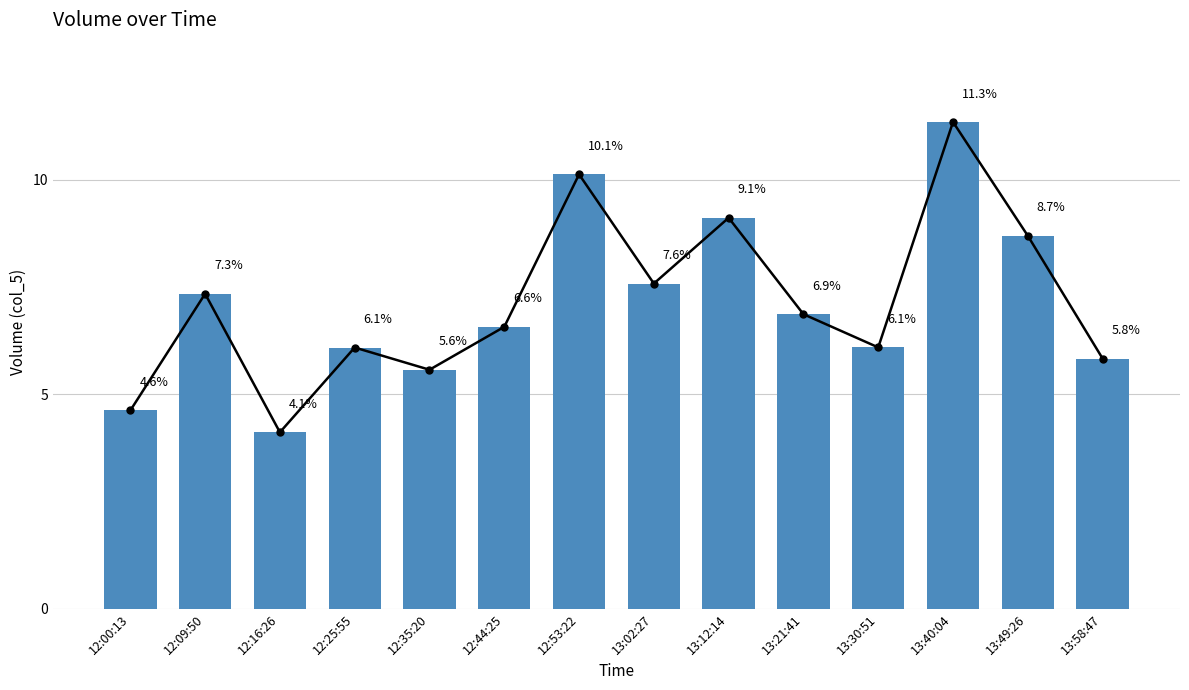

At which category does the chart reach its minimum across all series?

12:16:26